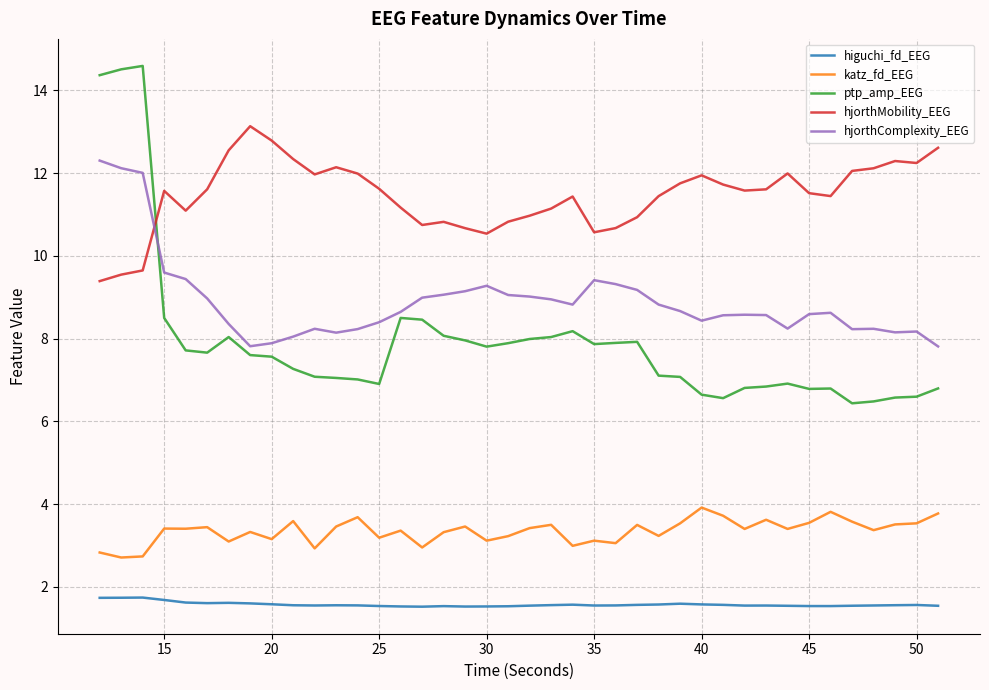

Rank the series by their maximum value, from lowest to highest.

higuchi_fd_EEG, katz_fd_EEG, hjorthComplexity_EEG, hjorthMobility_EEG, ptp_amp_EEG